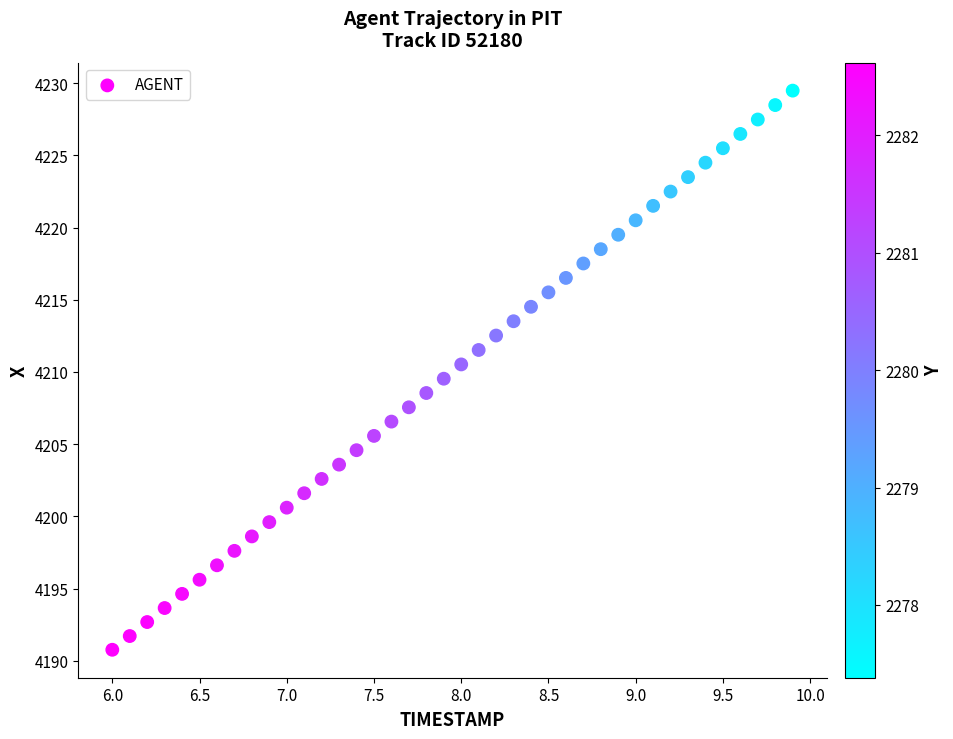

What is the range of X values (max minus min)?

3.9